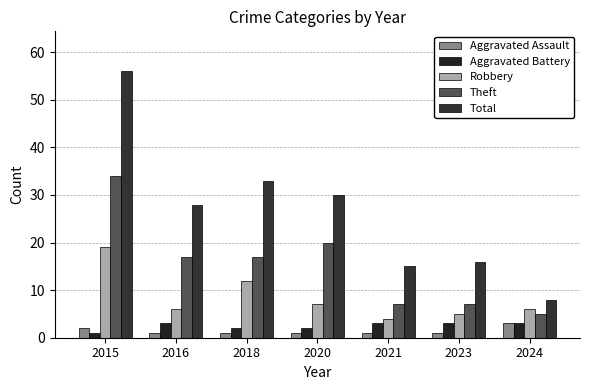

At which label does Robbery reach its peak?

2015